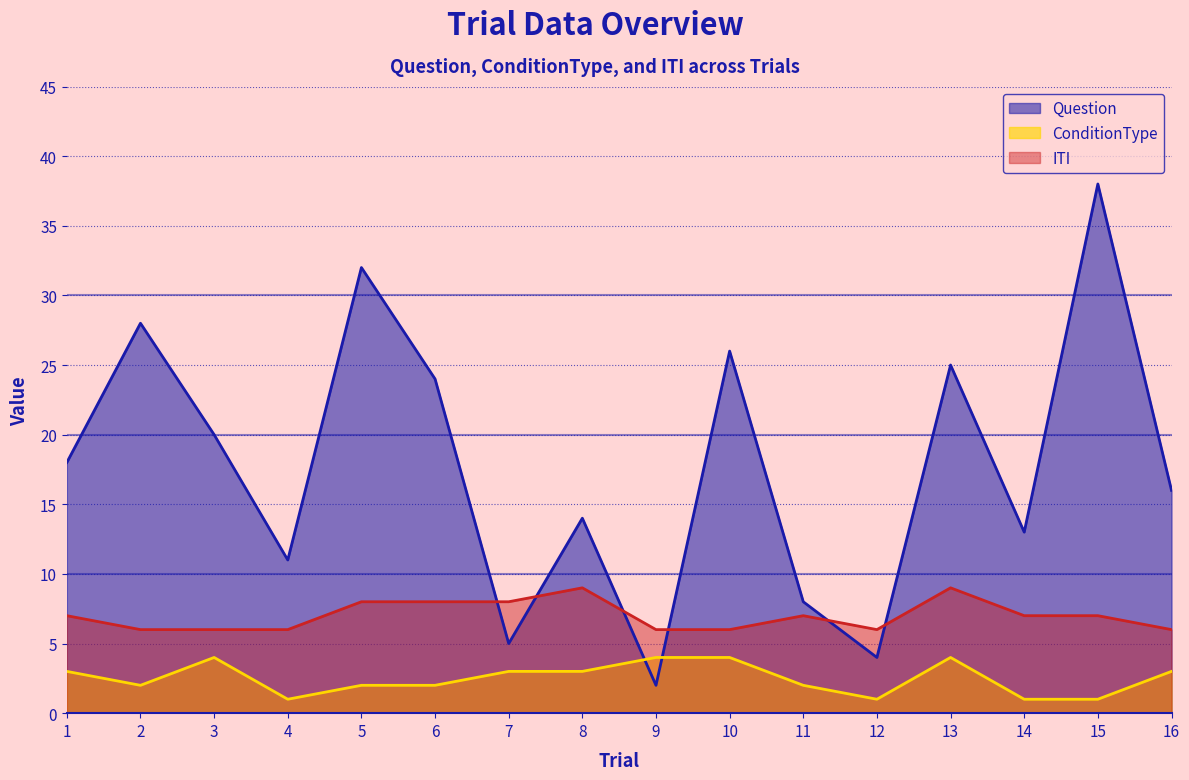

True or false: ConditionType and ITI intersect in this chart.

False